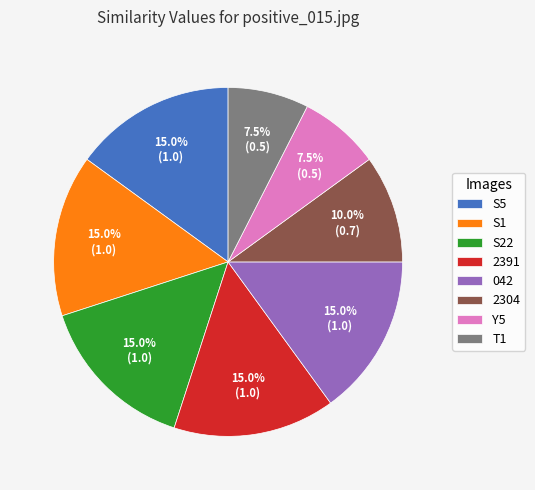

Does S22 represent more than half of the total?

No